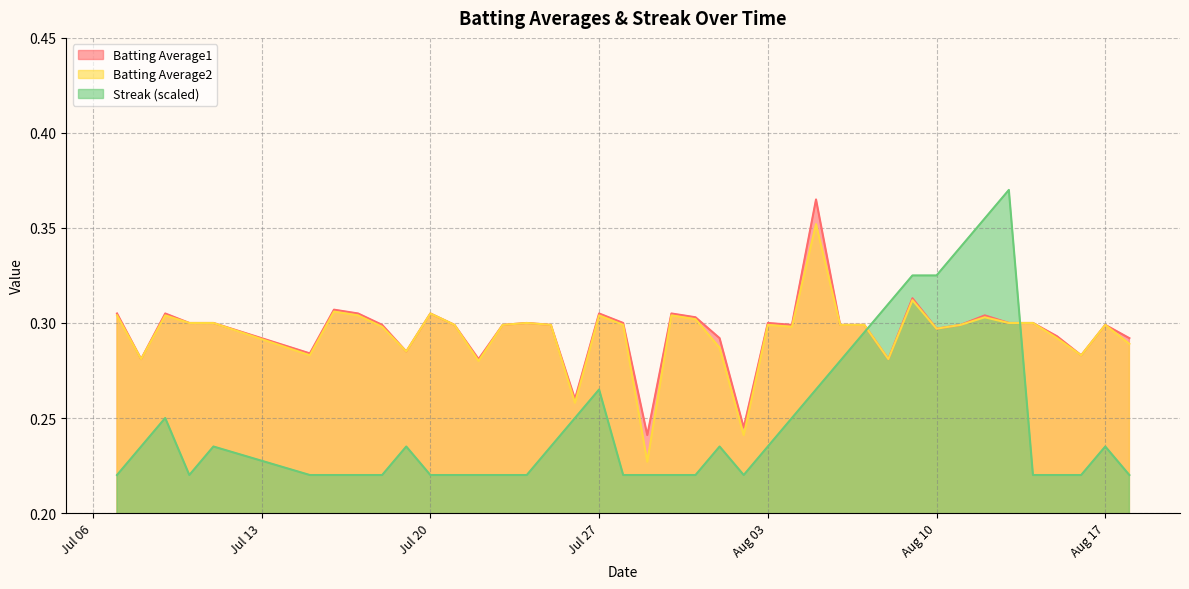

Which series has the largest range (max minus min)?

Streak (scaled)